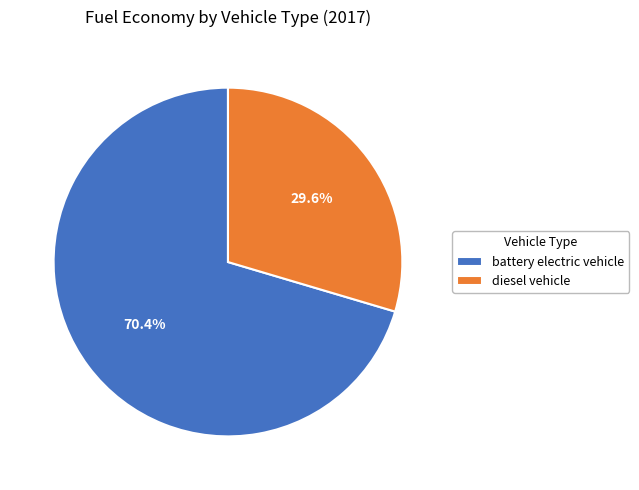

What percentage do diesel vehicle and battery electric vehicle together represent?

100.0%